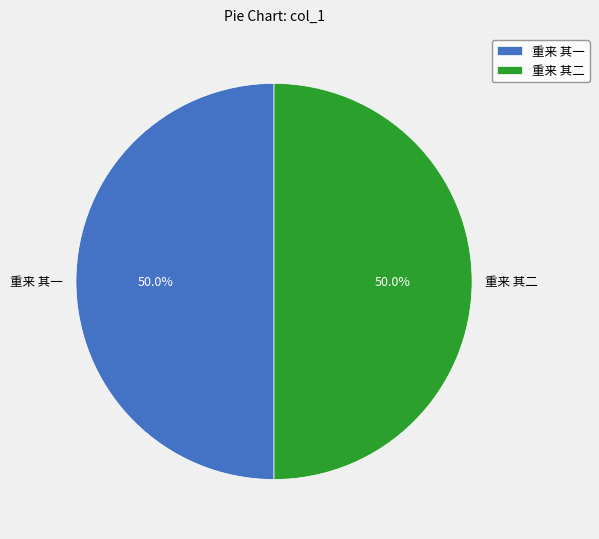

What is the total percentage of 重来 其二 and 重来 其一?

100.0%